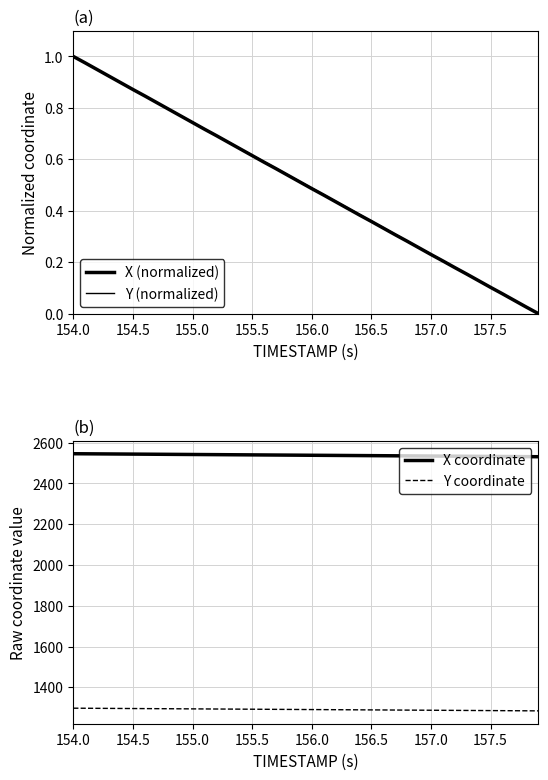

Which series has the largest total across all categories?

X coordinate